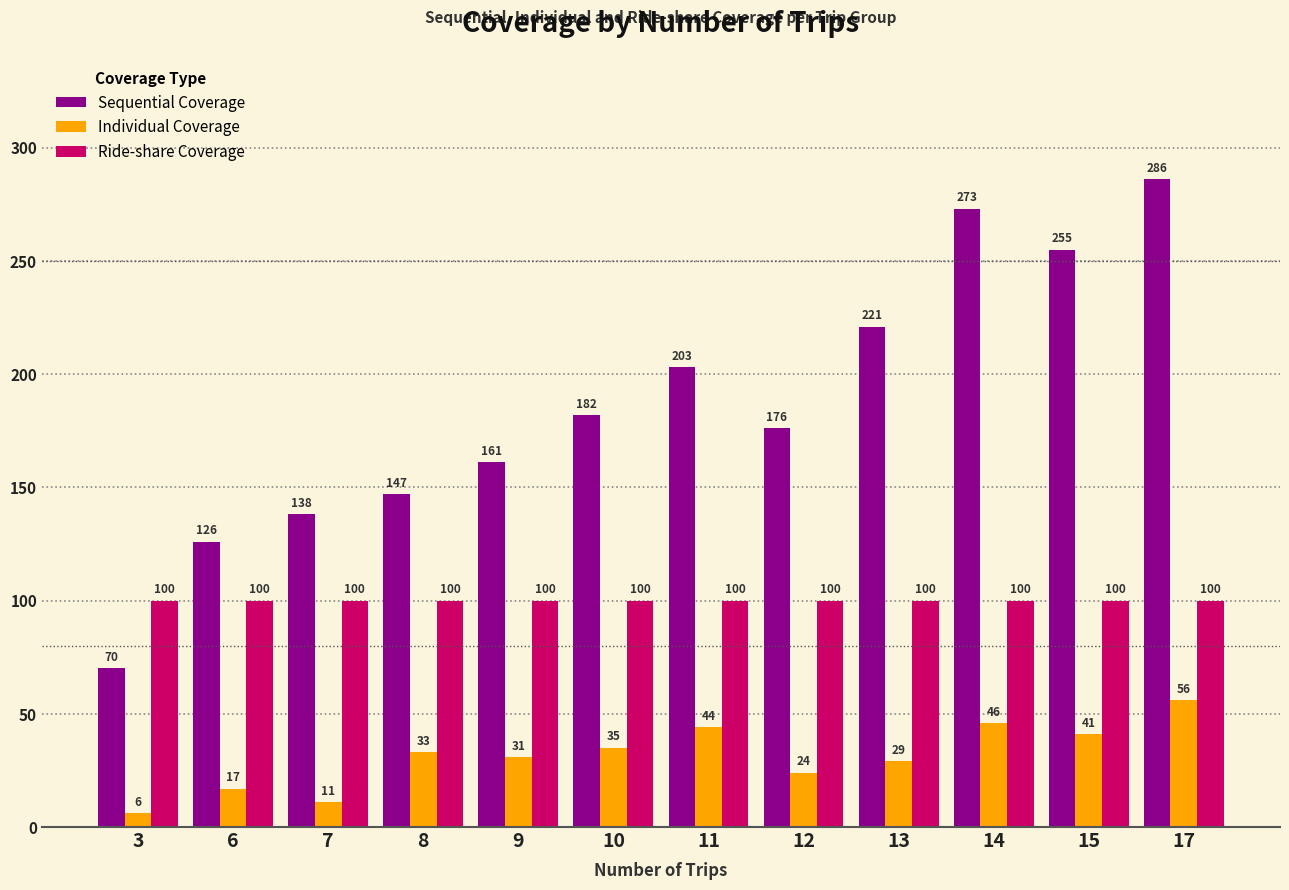

What is the spread (max minus min) of values at 12?

152